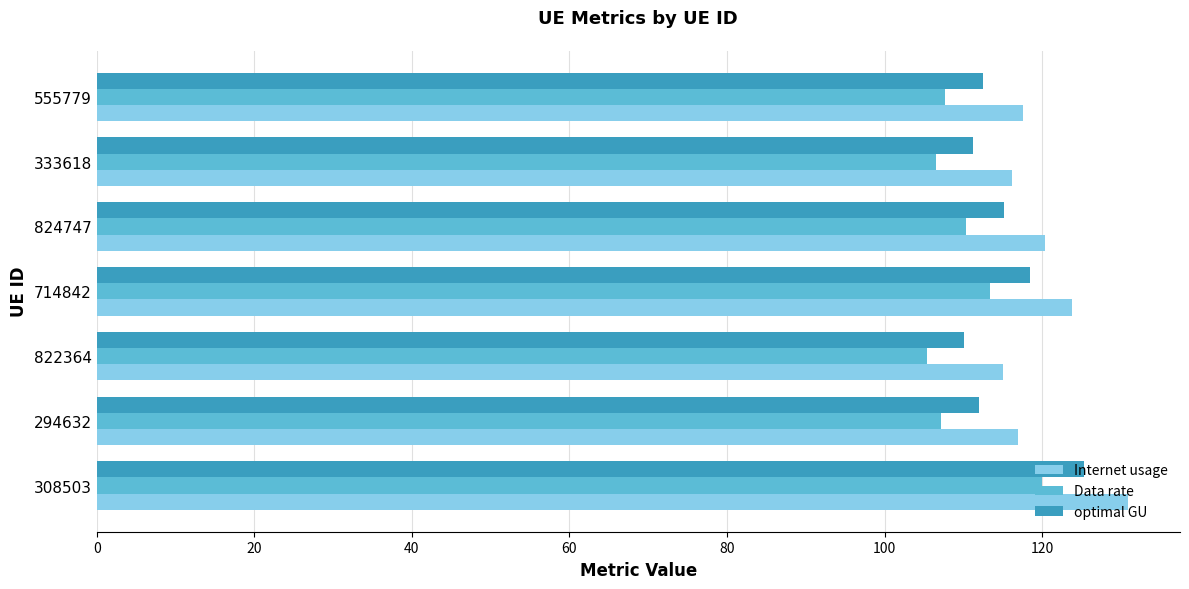

Which series has the widest spread of values?

Internet usage